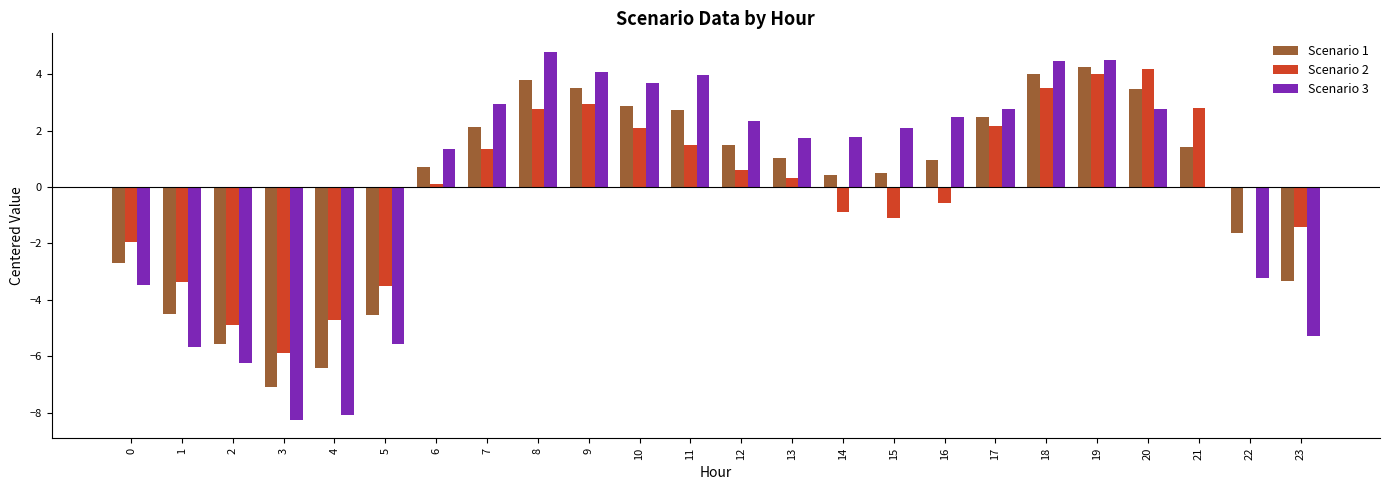

What is the highest value of the Scenario 3 series?

4.8